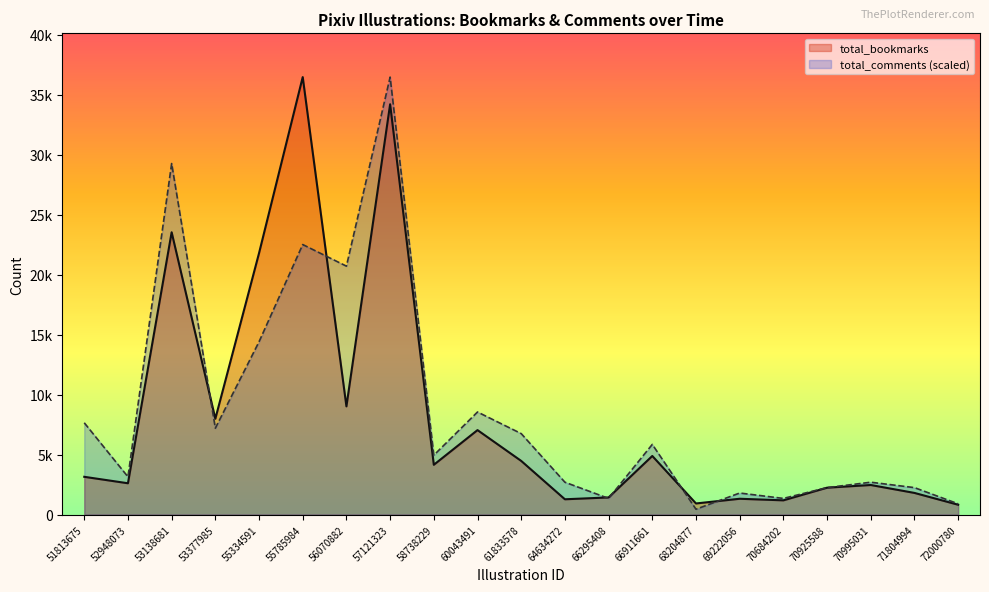

Where is the first local maximum for total_comments?

53138681